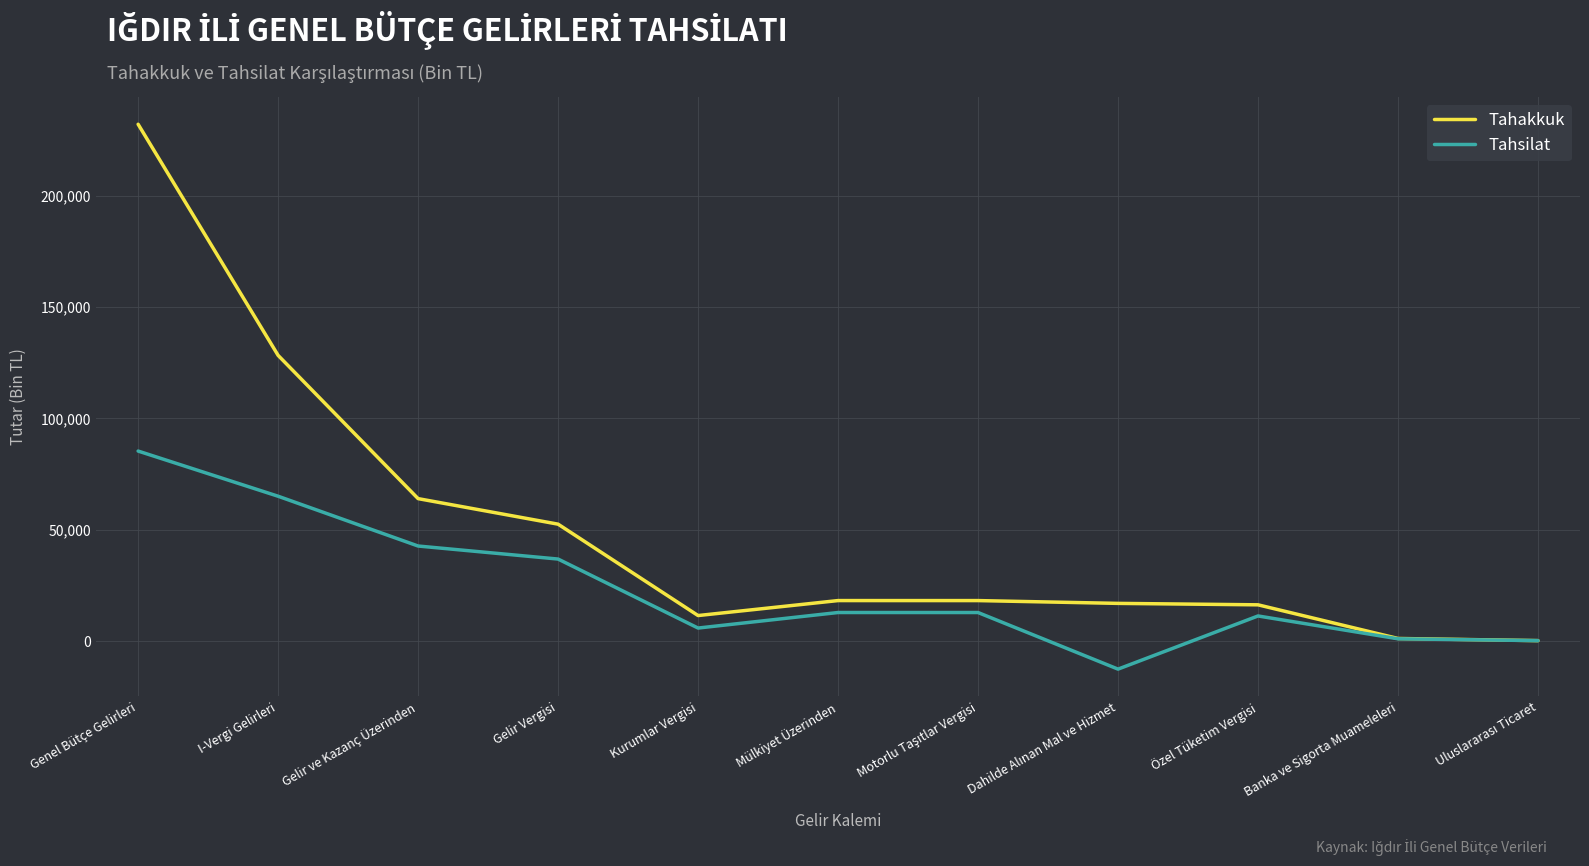

The value of Tahsilat at Gelir Vergisi is 9618. True or false?

False